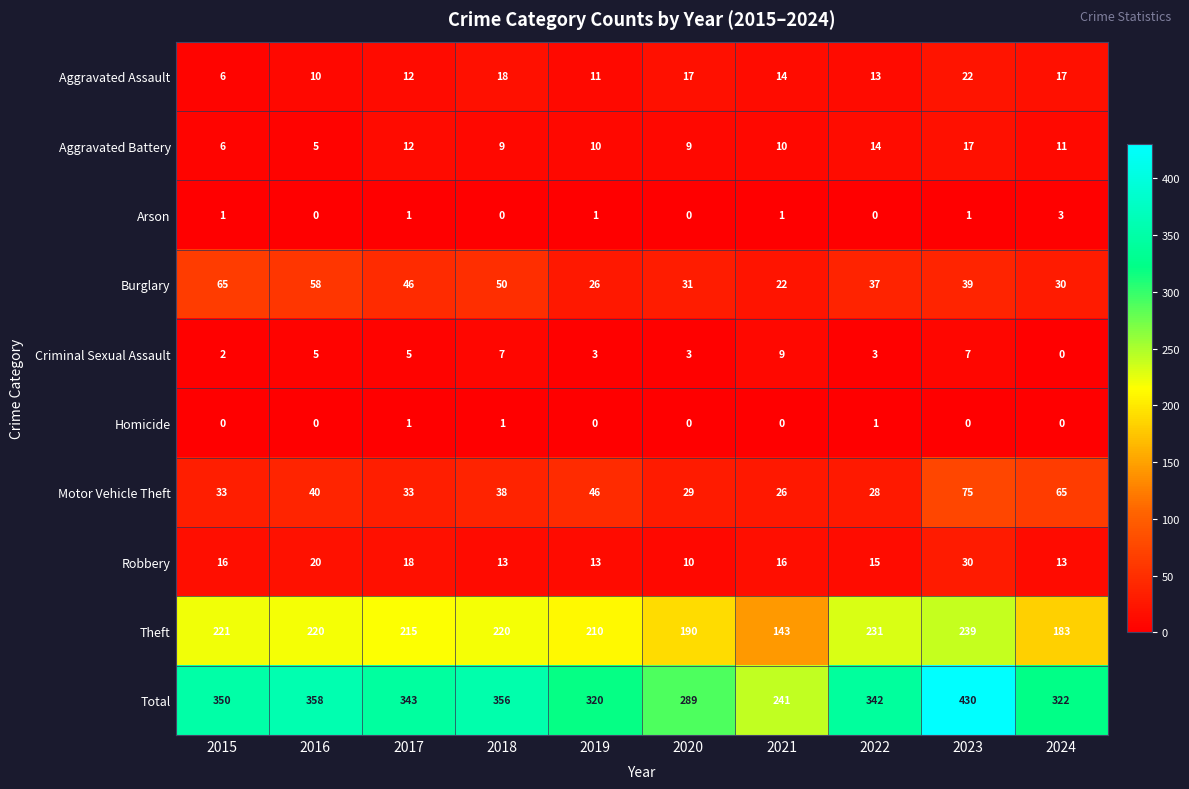

Which series has the widest spread of values?

Total